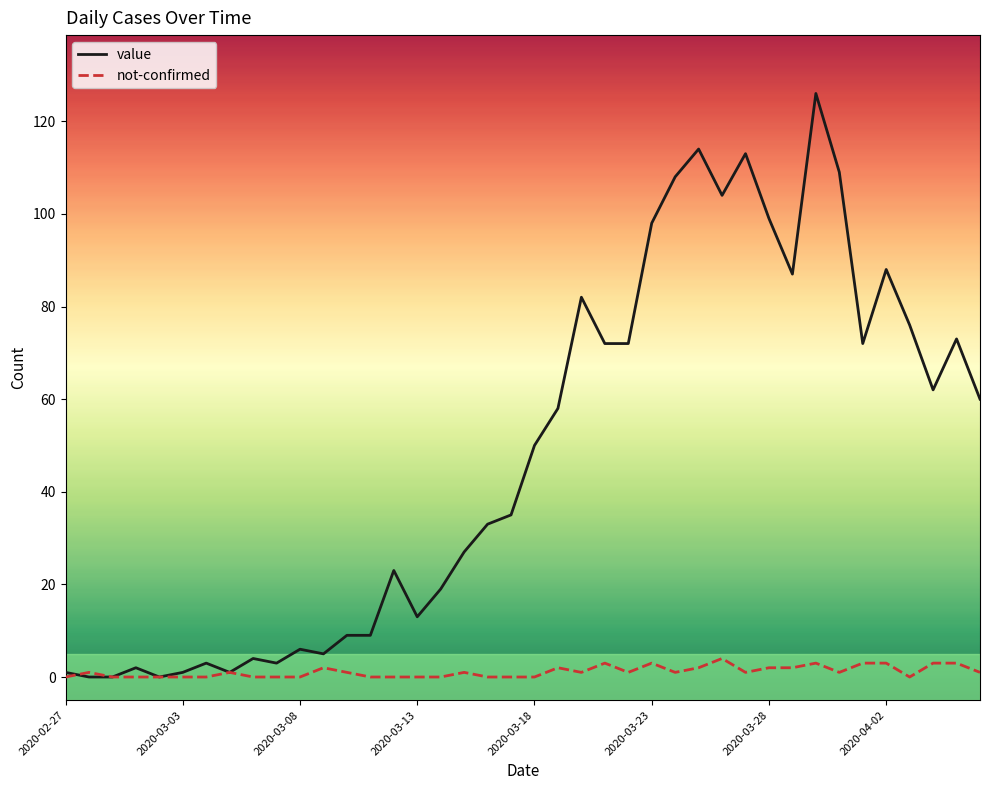

Rank the series by their average value, from highest to lowest.

value, not-confirmed